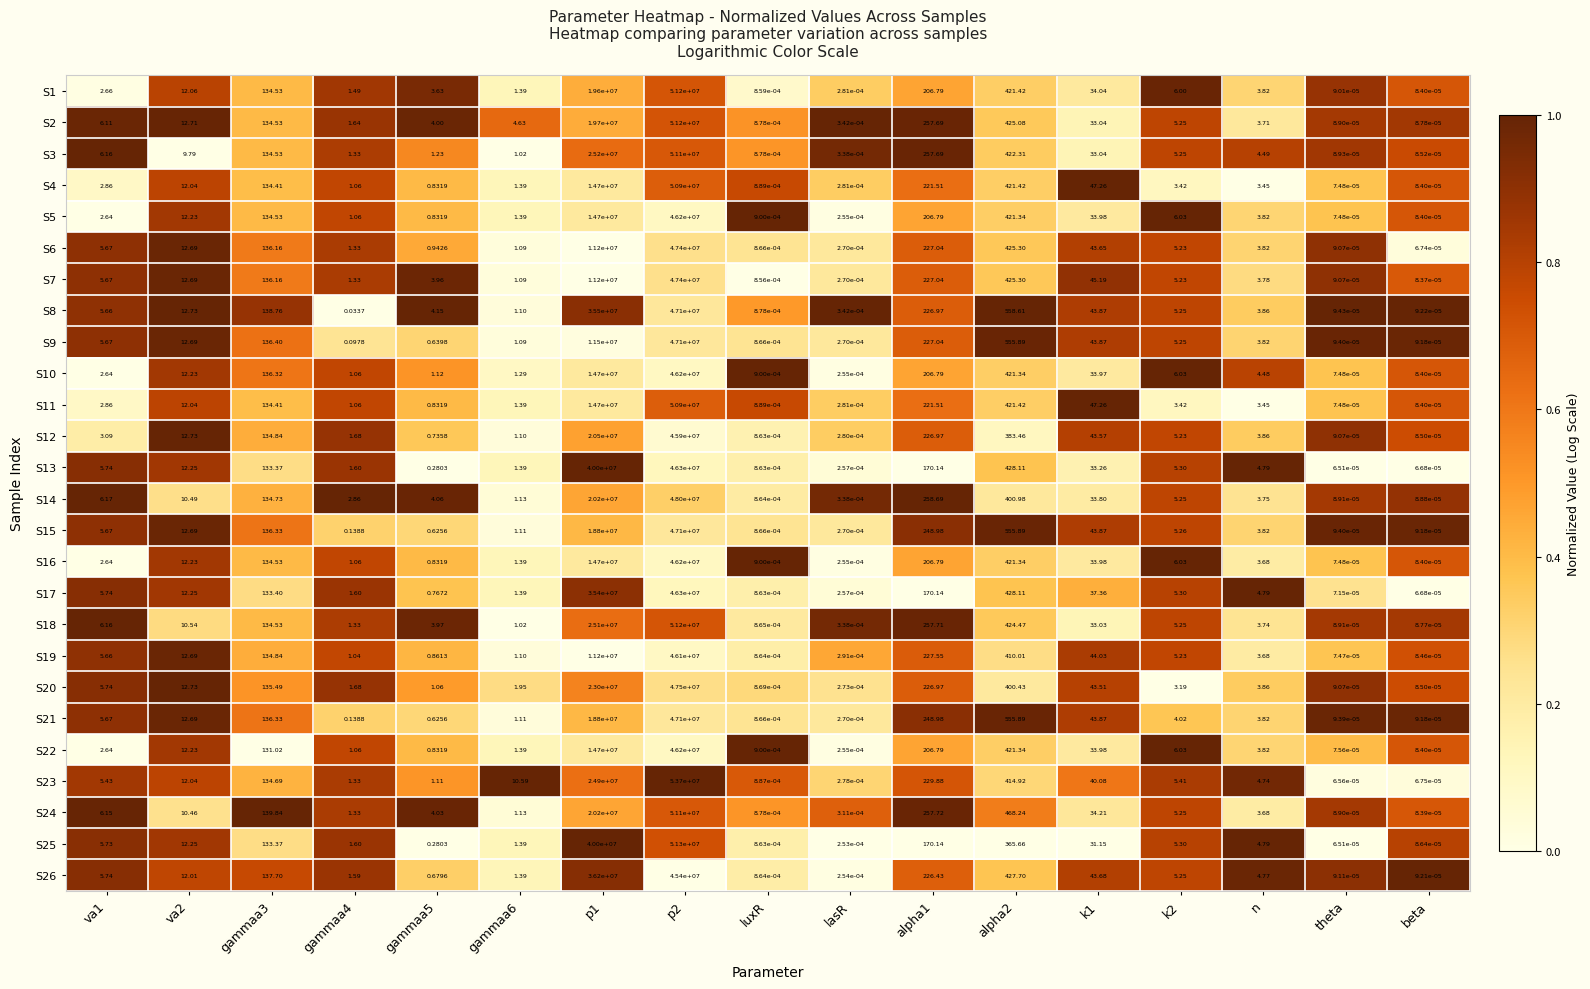

Is the value of S25 at p2 greater than the value of S18 at va2?

Yes